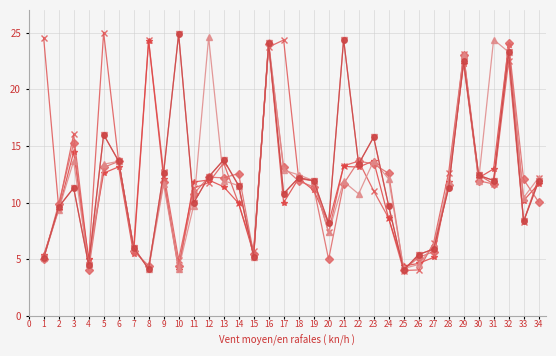

Is this an area chart (filled region under the line)?

No